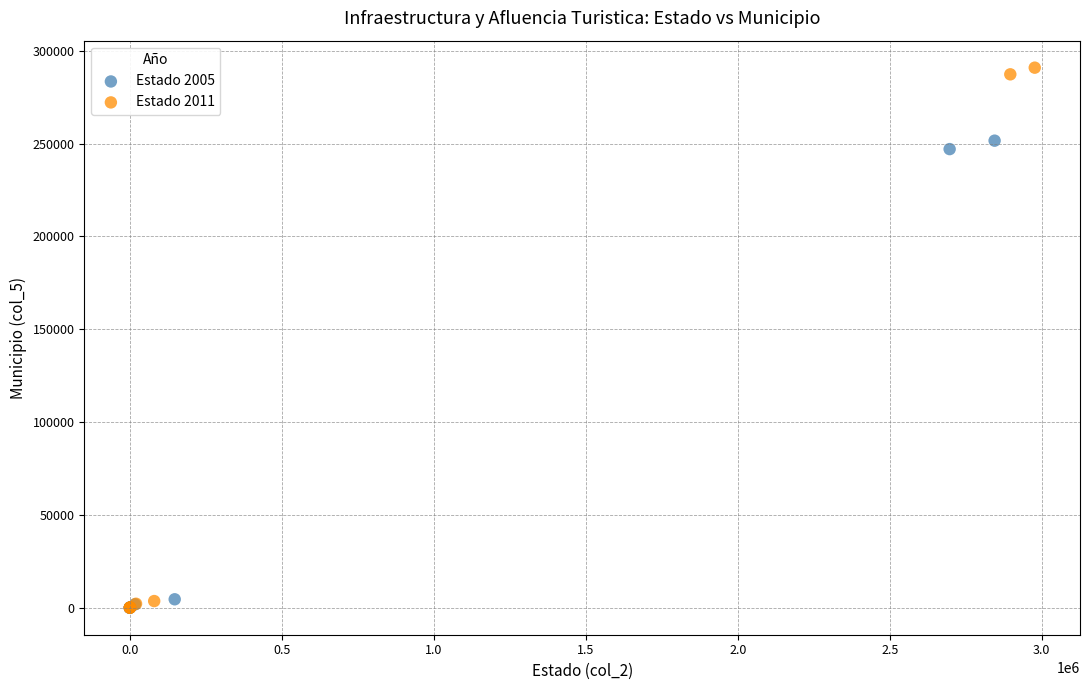

Which series contains the highest Y value?

Estado 2011